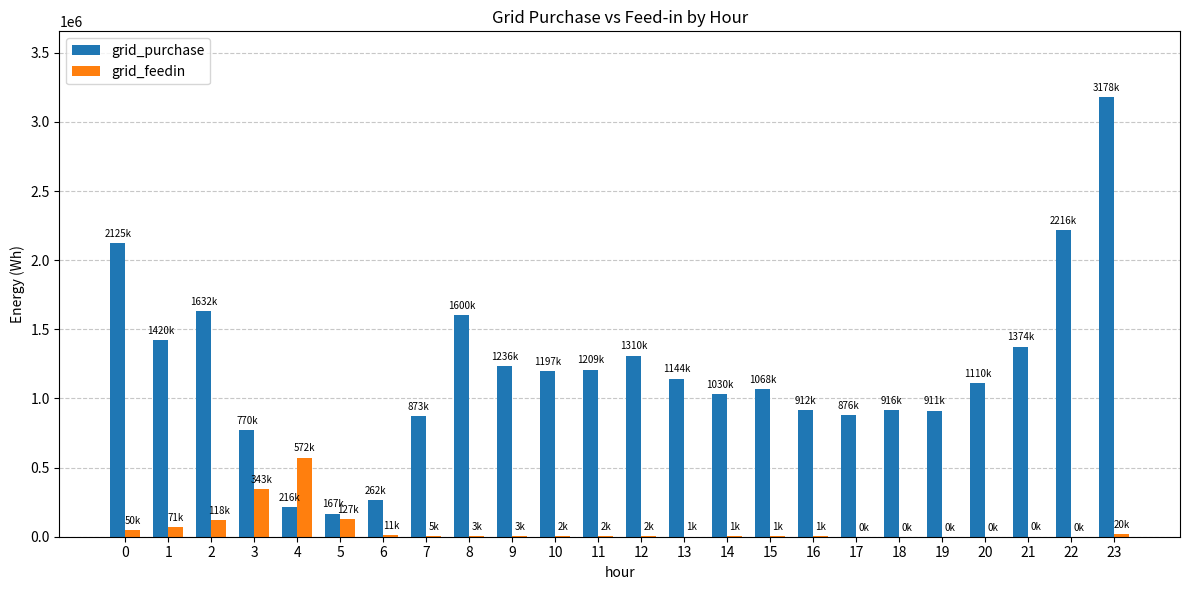

Are the bars horizontal?

No